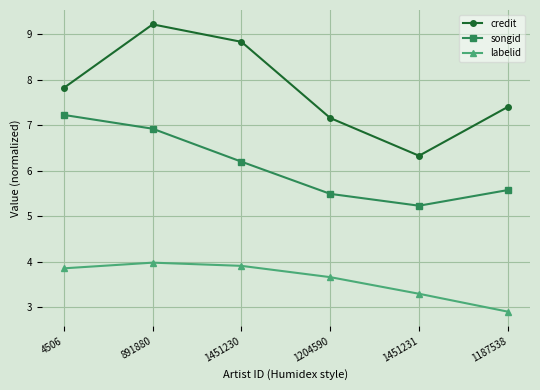

List the series in order of their overall mean, lowest first.

labelid, songid, credit